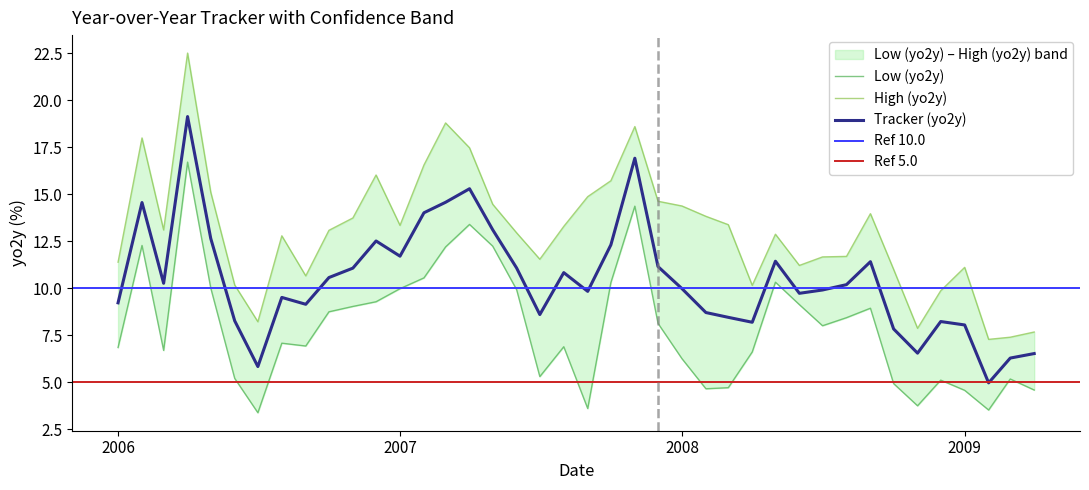

What is the average value of the Tracker (yo2y) series?

10.5